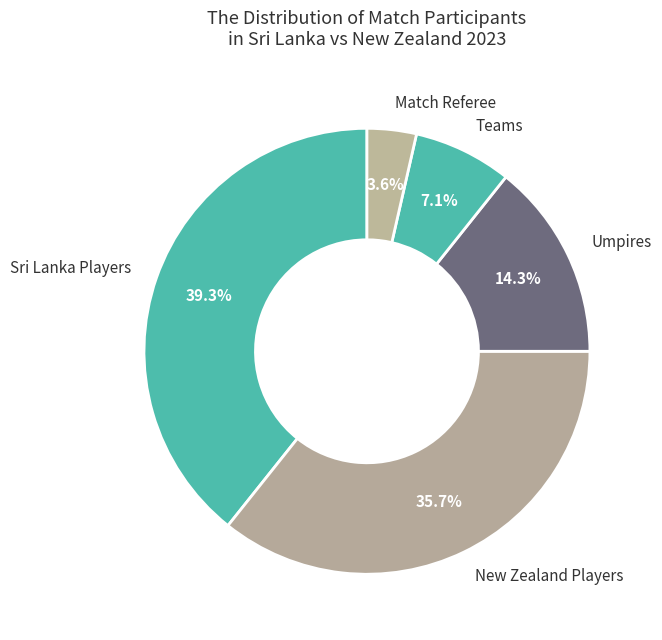

Does Teams represent more than half of the total?

No